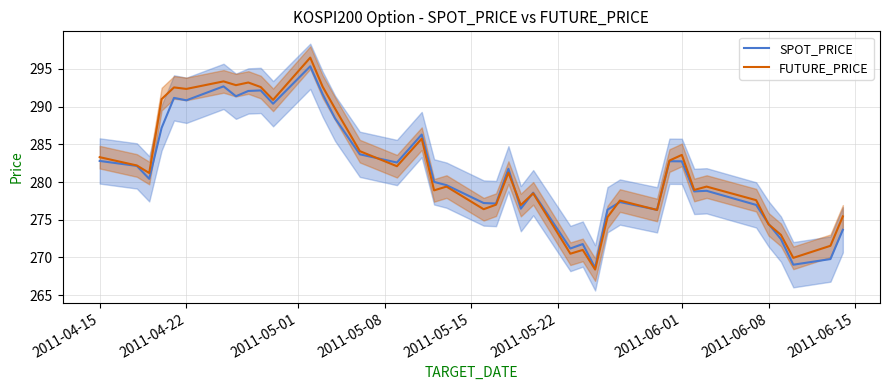

What is the minimum value for SPOT_PRICE?

268.6